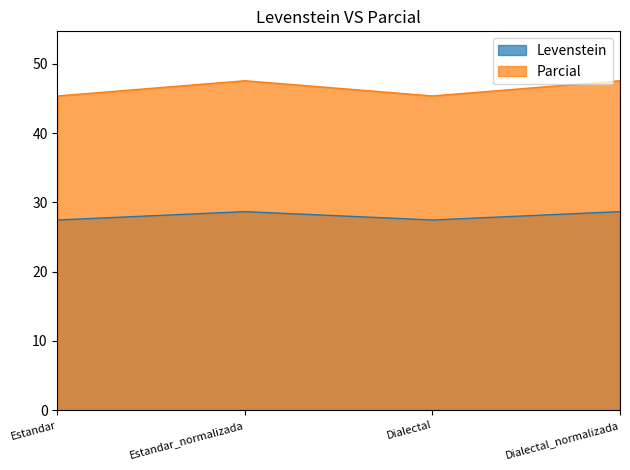

What value does the Levenstein series have at Estandar_normalizada?

28.7